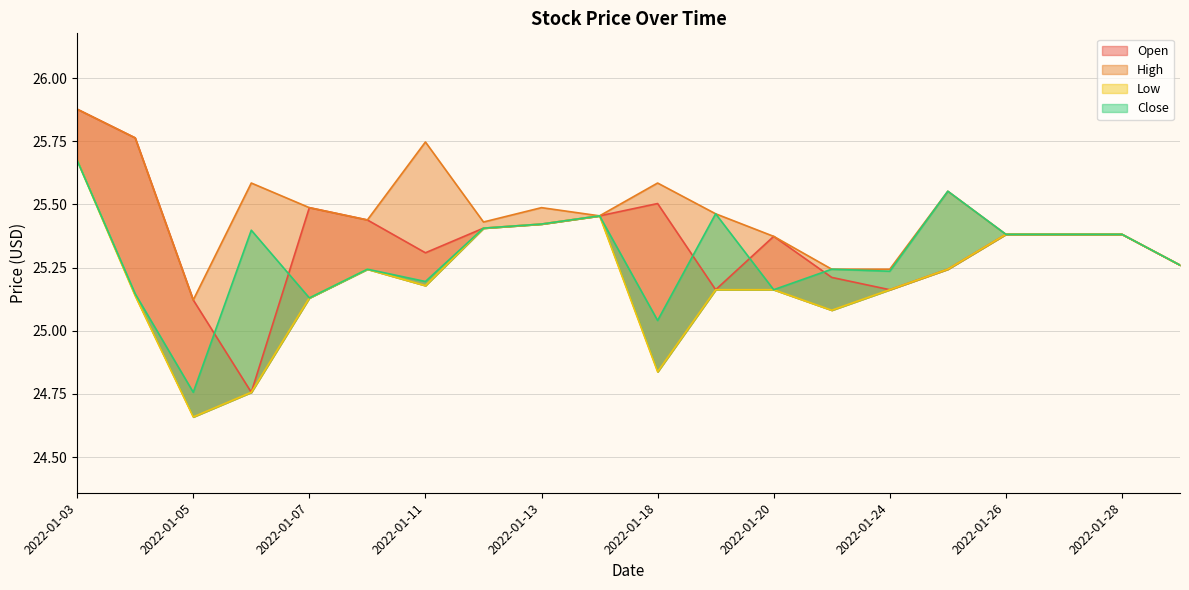

List the series in order of their overall mean, lowest first.

Low, Close, Open, High